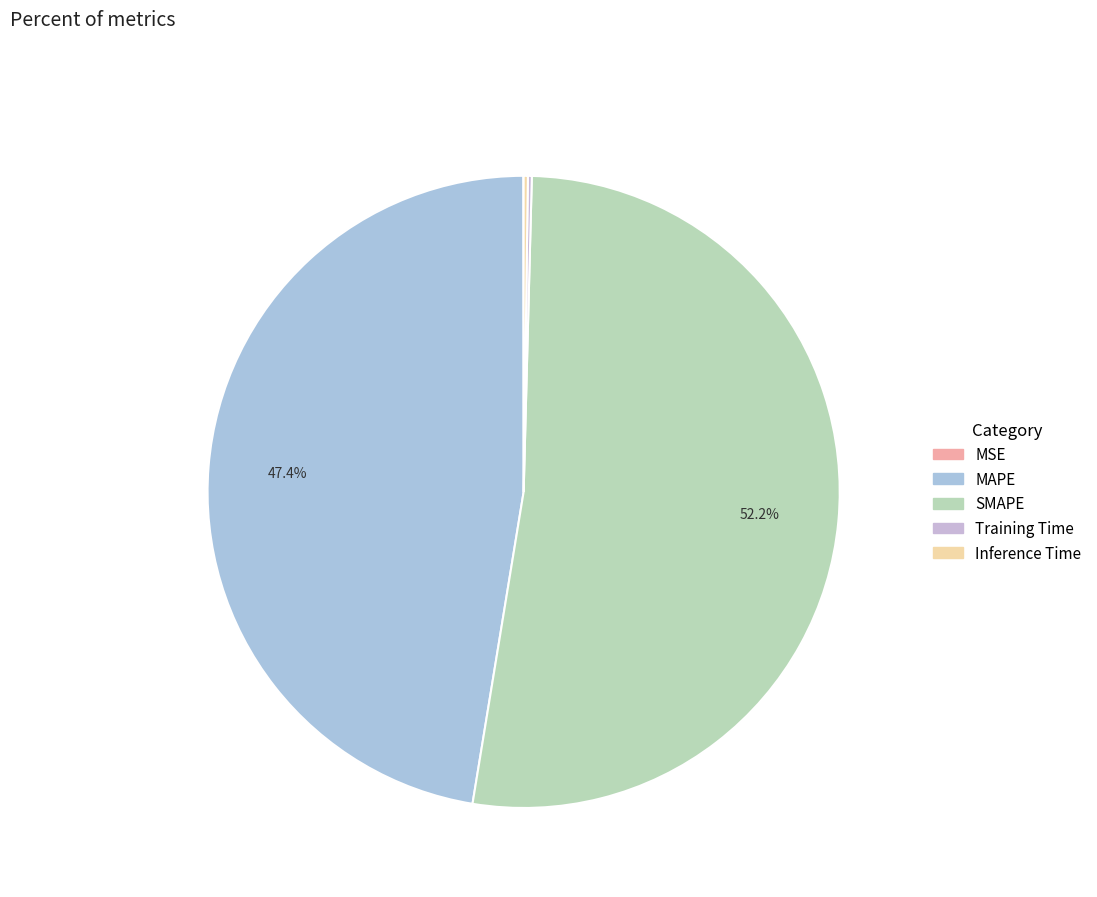

Between Inference Time and SMAPE, which is larger?

SMAPE